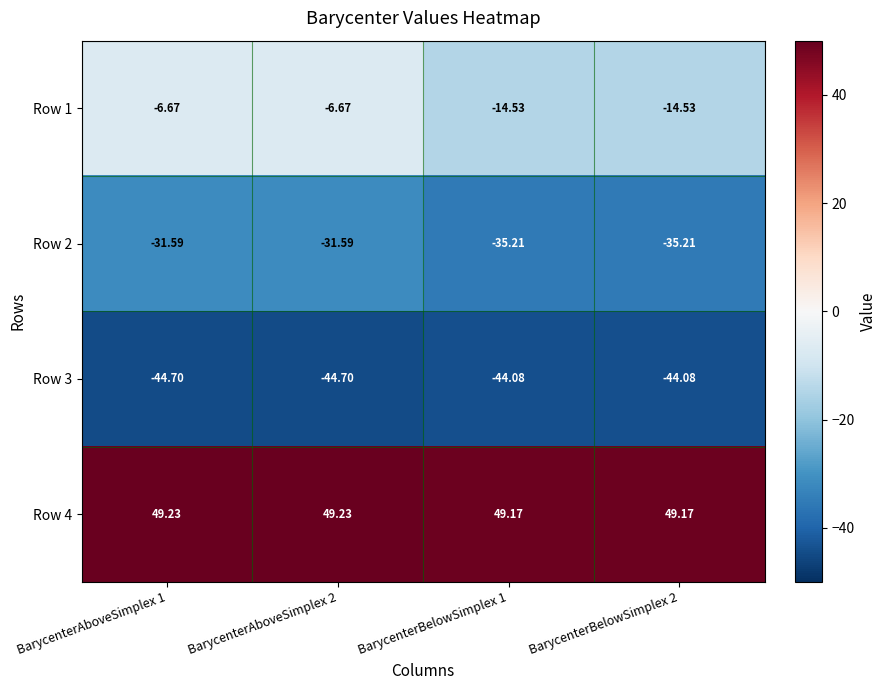

Is the value of Row 2 at BarycenterAboveSimplex 1 greater than the value of Row 4 at BarycenterBelowSimplex 2?

No